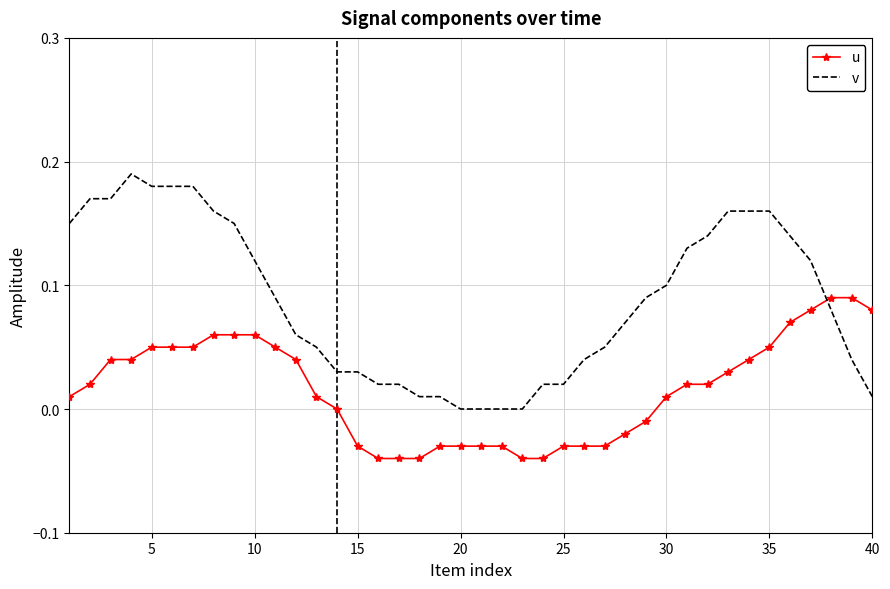

Which series has the widest spread of values?

v